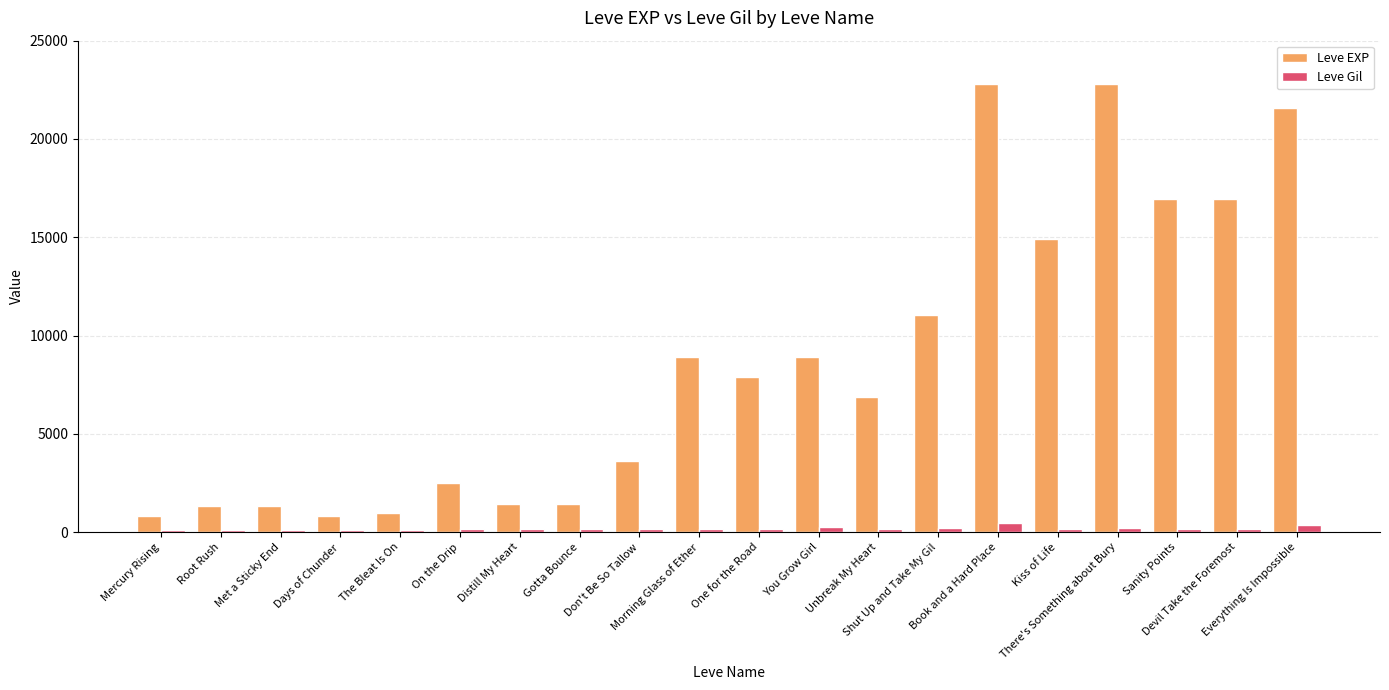

What is the value of the Leve Gil bar at the 16th from the left?

172